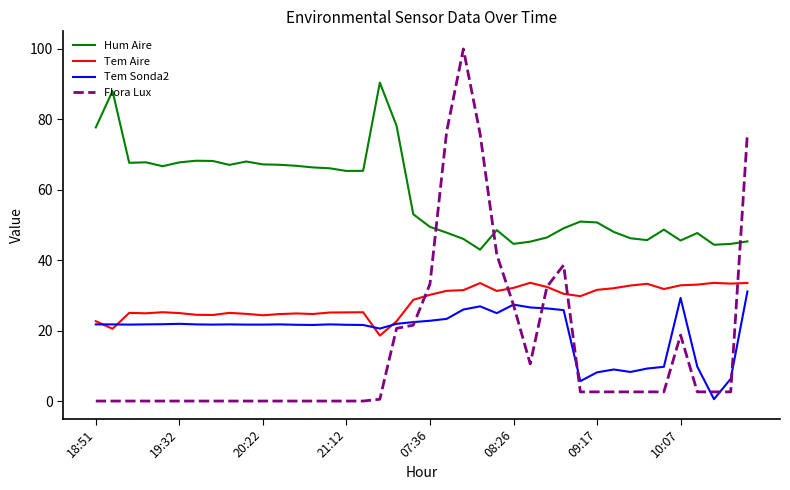

How many series are shown in this chart?

4